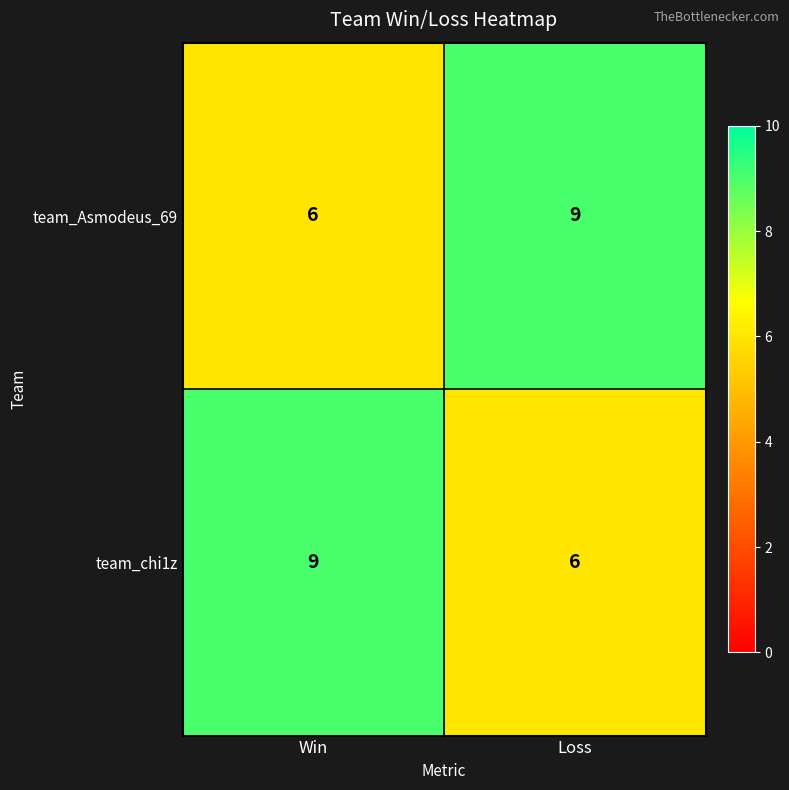

At which label is team_Asmodeus_69 closest to 7?

Win